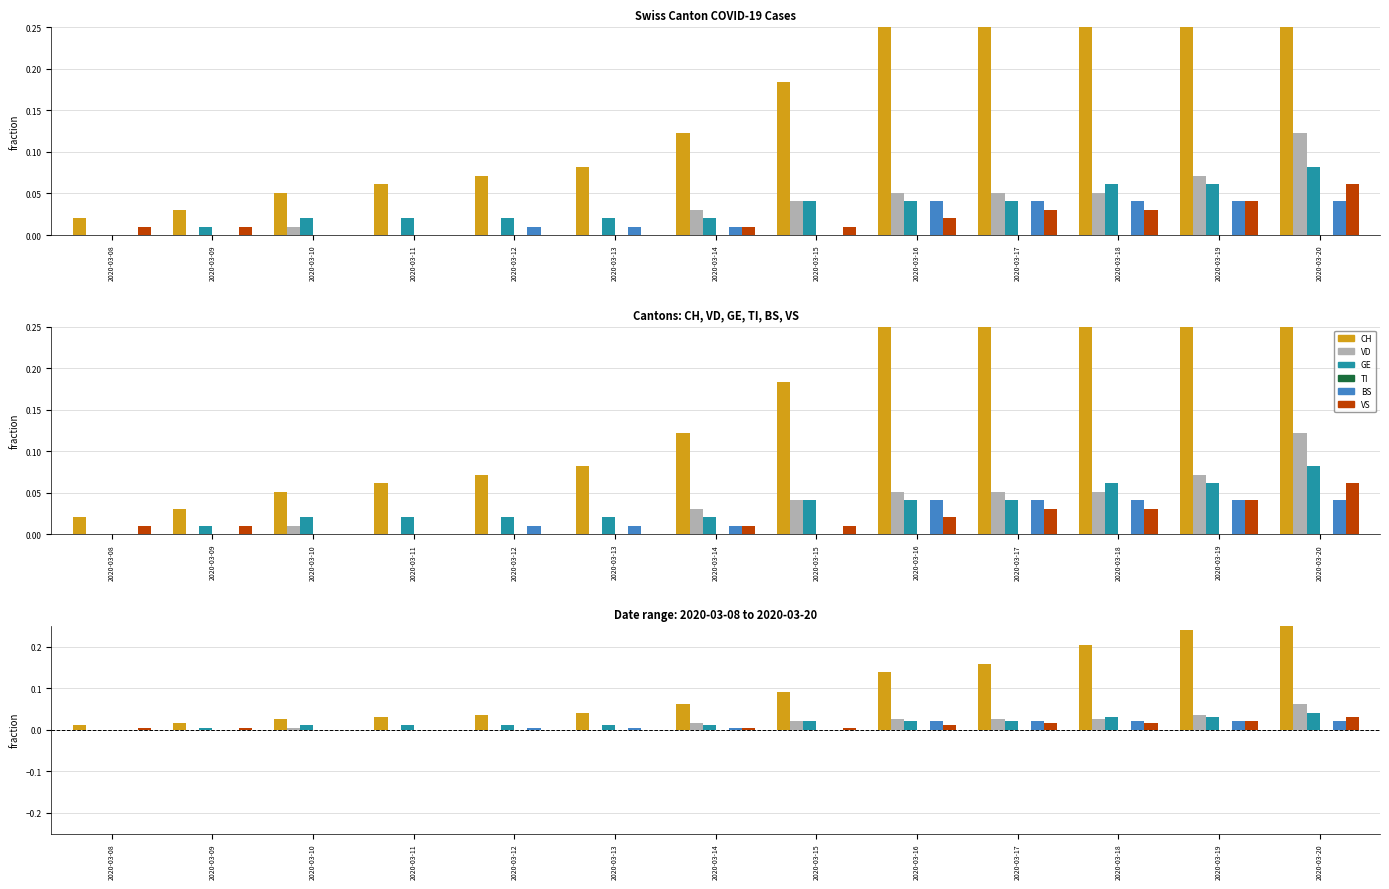

At which label does GE reach its minimum?

2020-03-08